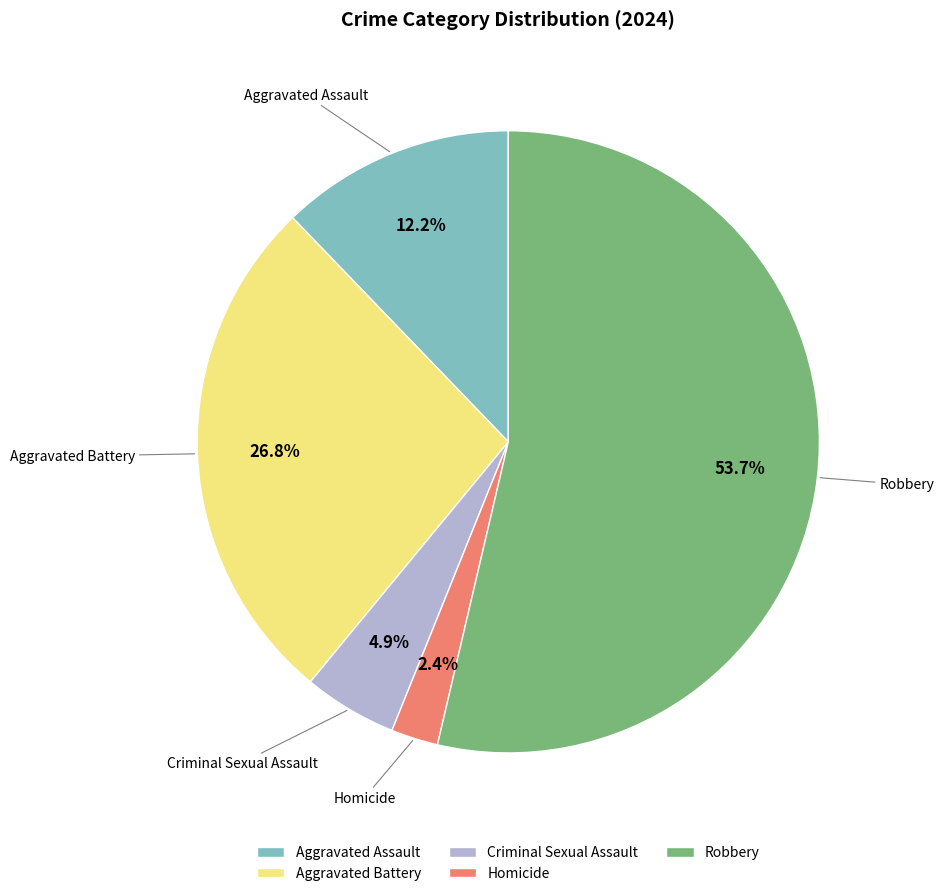

Combined, what portion of the pie is Aggravated Battery and Criminal Sexual Assault?

31.7%